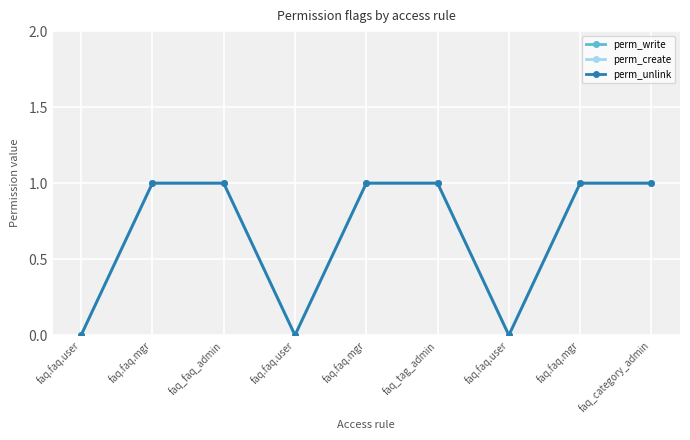

Is this an area chart (filled region under the line)?

No